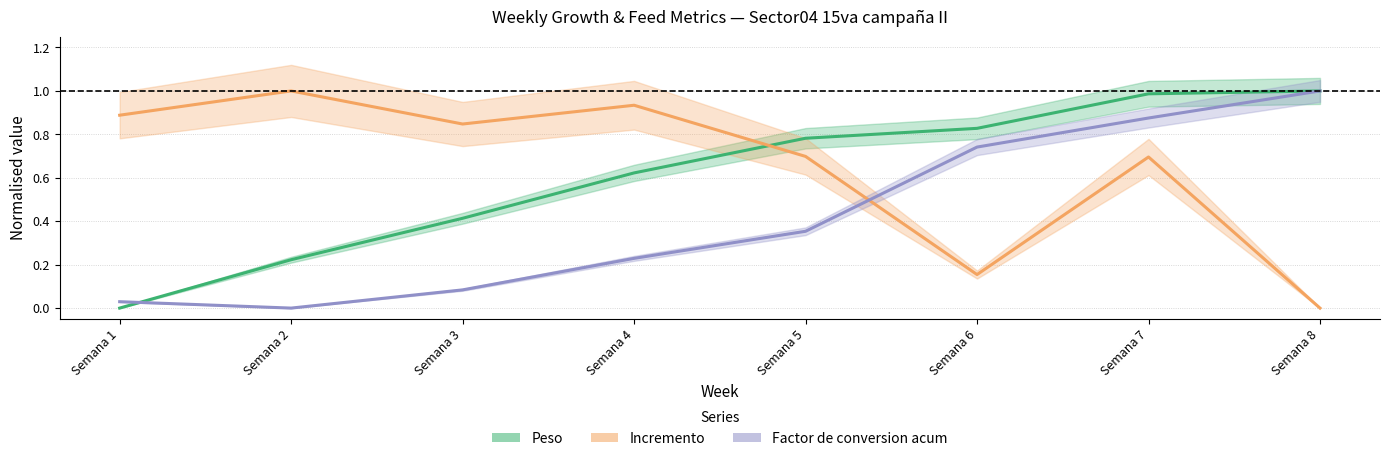

Rank the series by their average value, from lowest to highest.

Factor de conversion acum (line), Peso (line), Incremento (line)